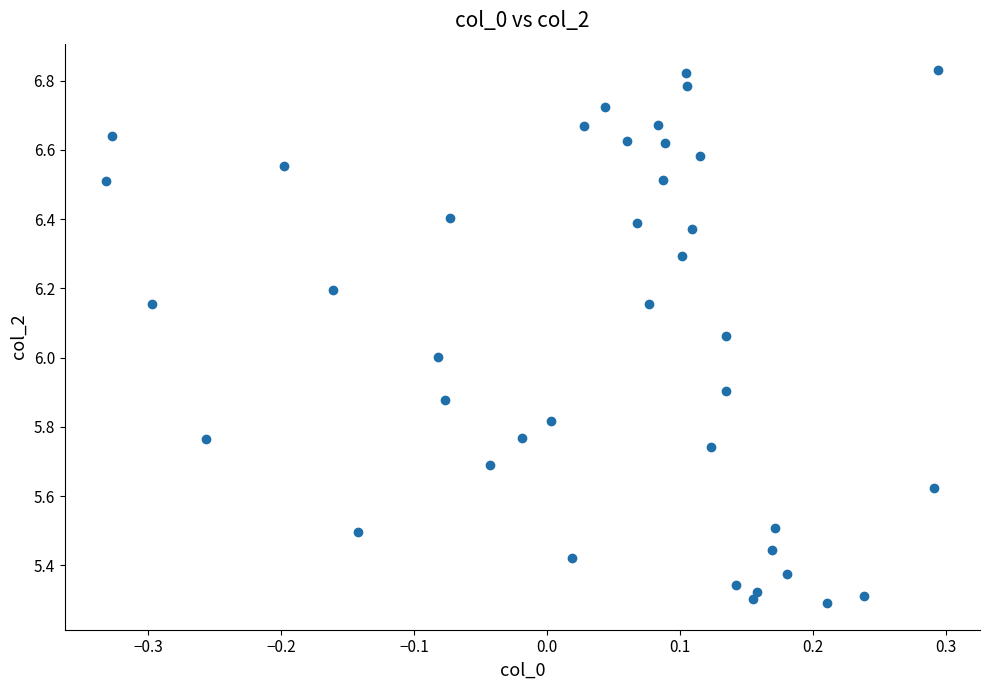

What is the range of Y values (max minus min)?

1.5